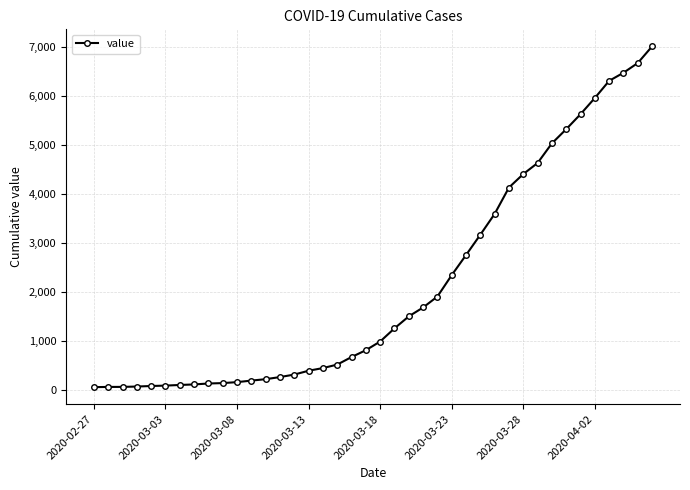

How many values are below 993?

20